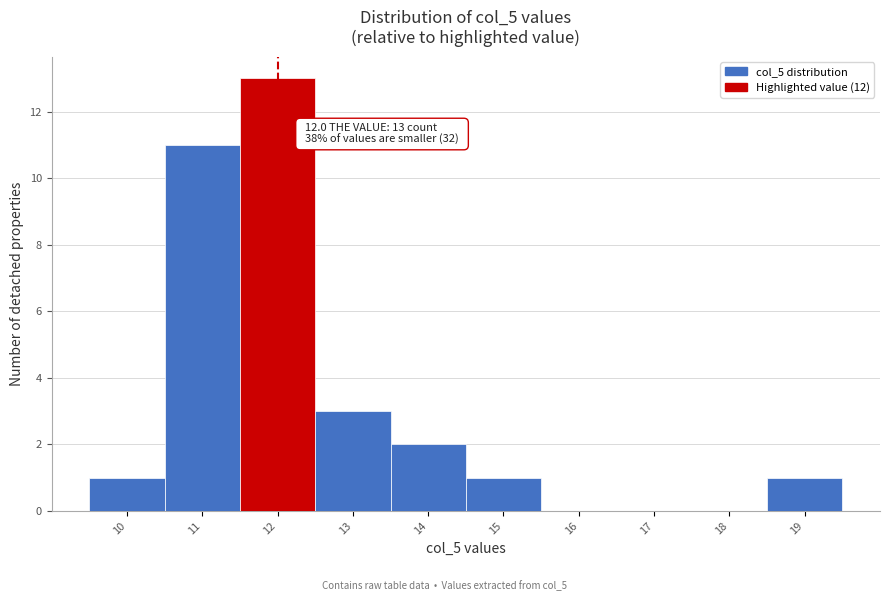

Over which range of the x-axis is the bar tallest?

11.5 to 12.5